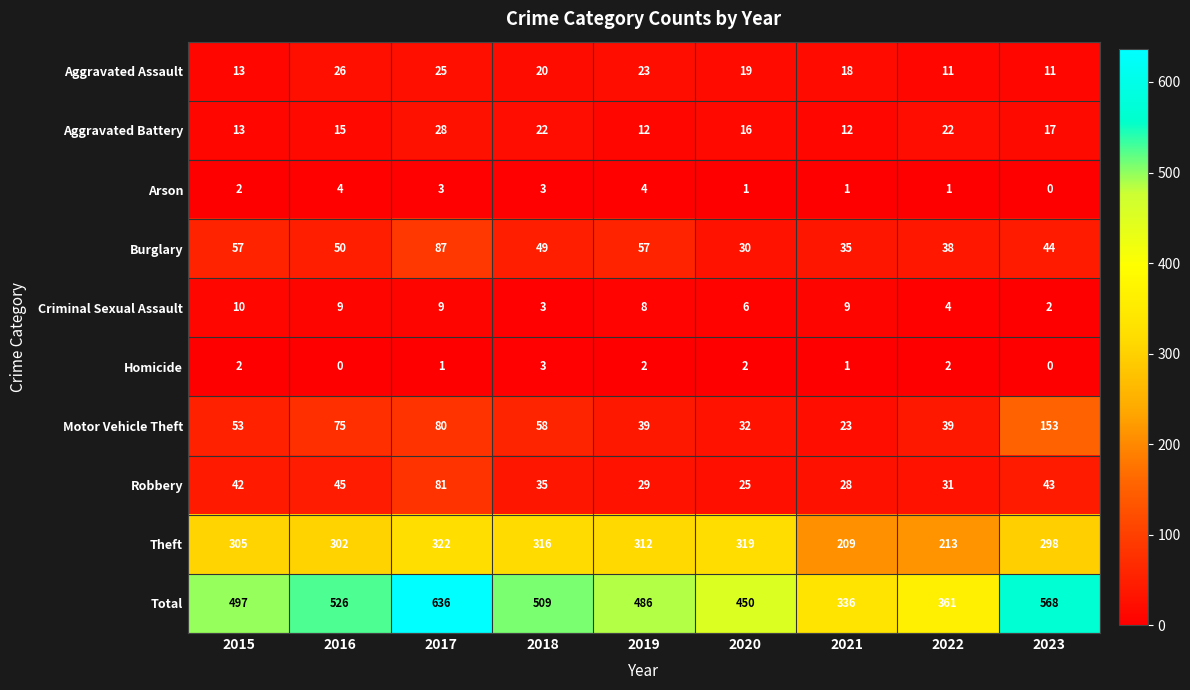

Is it true that Criminal Sexual Assault equals 9 at 2016?

True